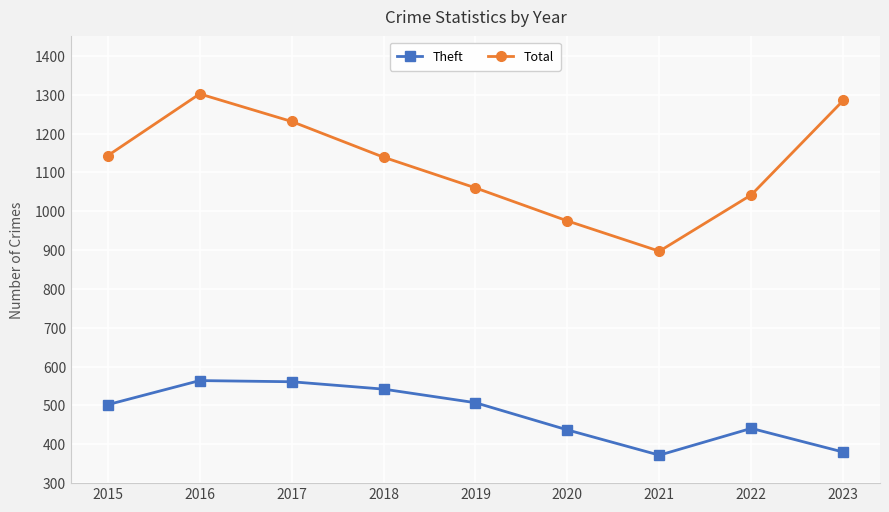

True or false: Total and Theft cross at least once.

False